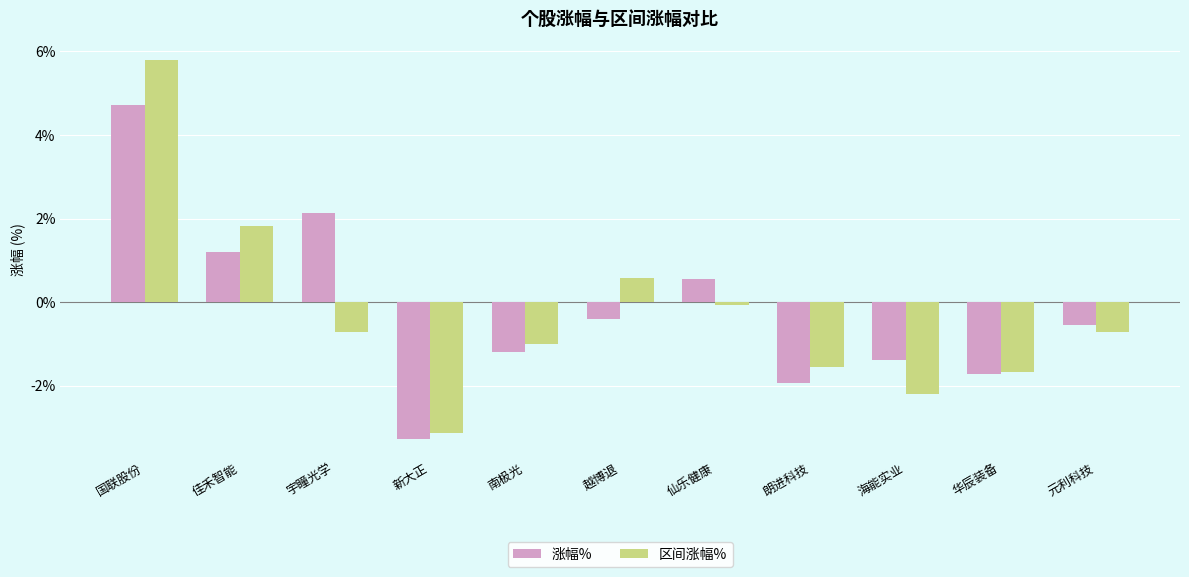

Are the bars horizontal?

No